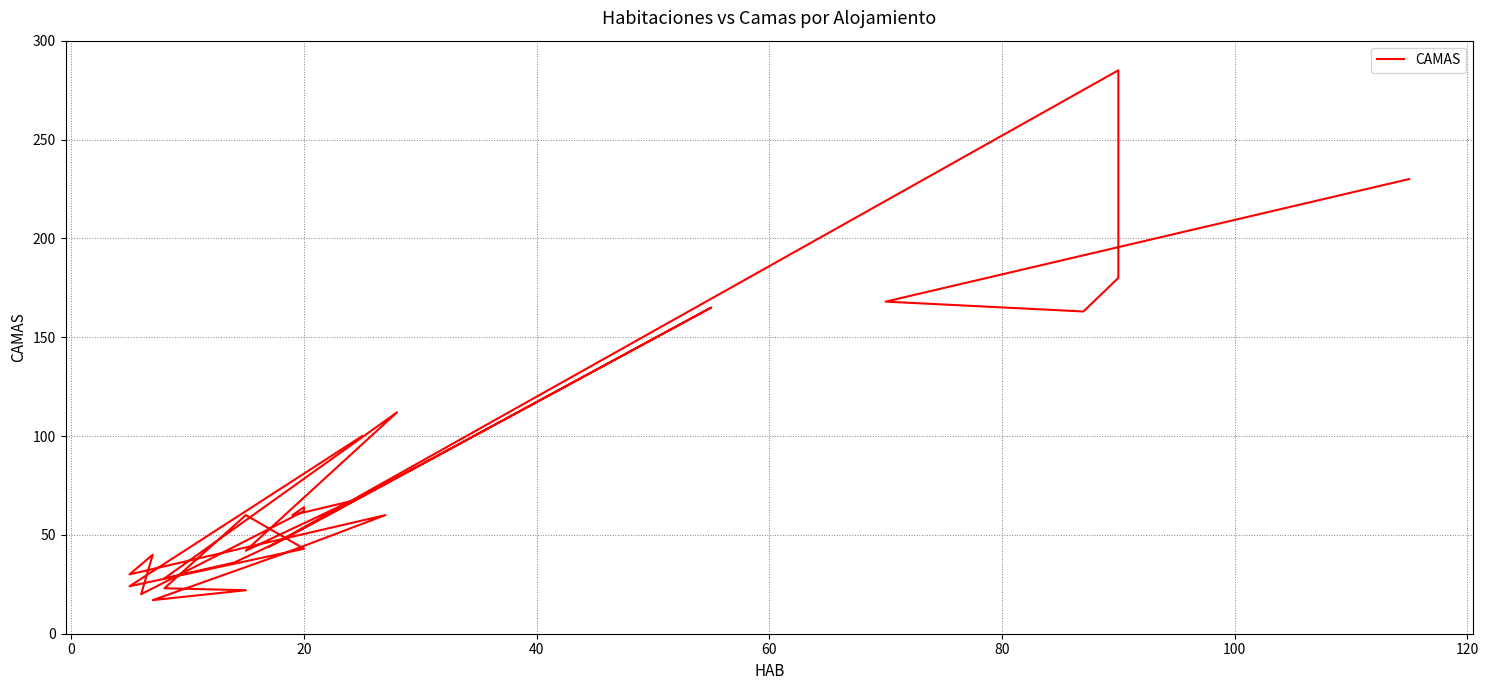

What is the difference between the maximum and minimum values?

268